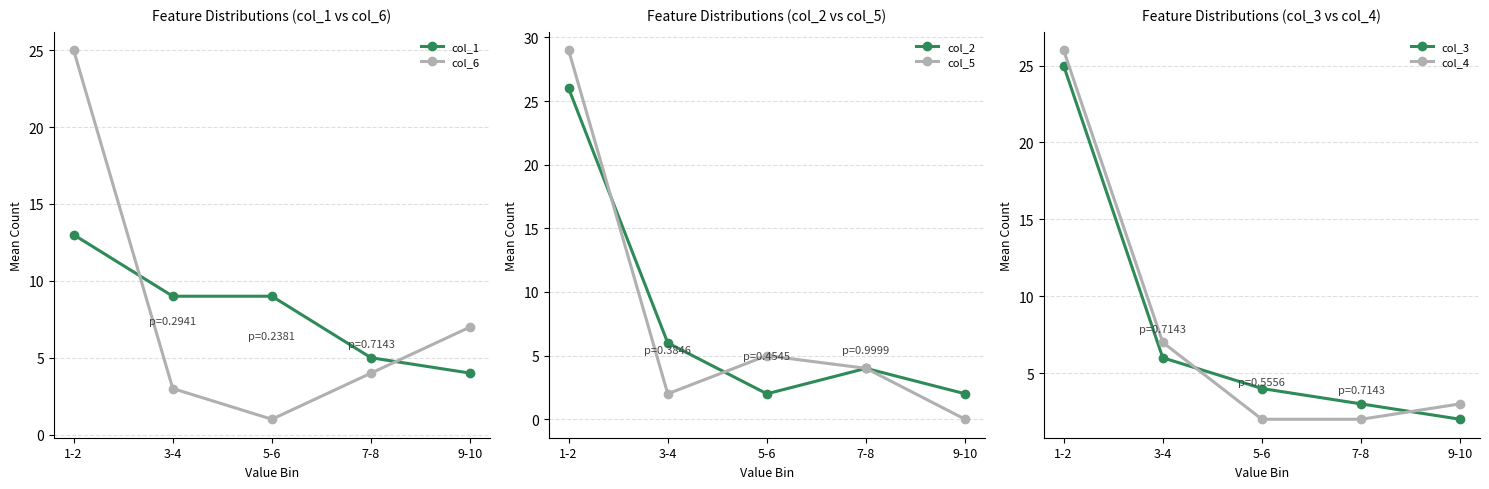

What is the minimum value for col_6?

1